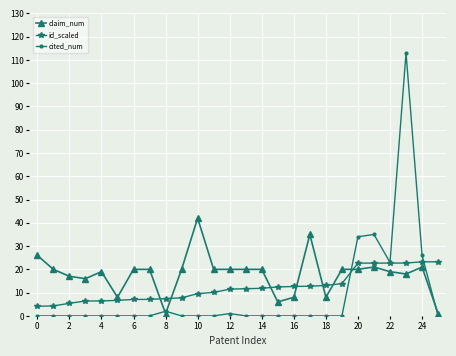

List the series in order of their overall mean, highest first.

claim_num, id_scaled, cited_num